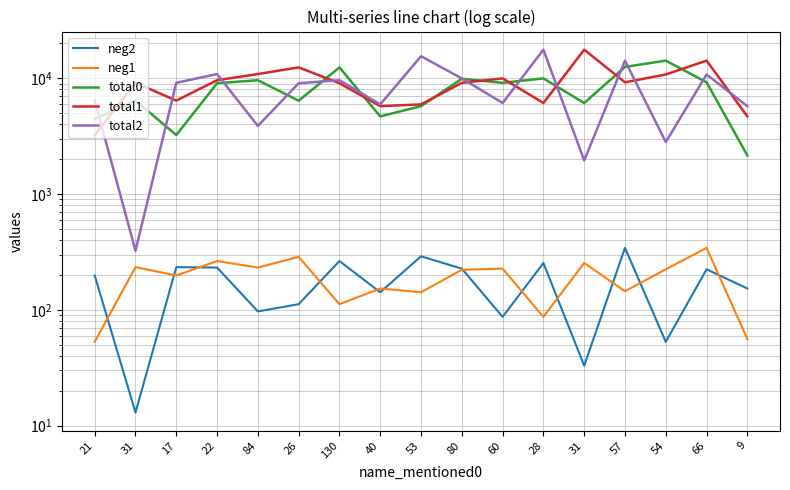

Is it true that neg1 equals 29 at 130?

False